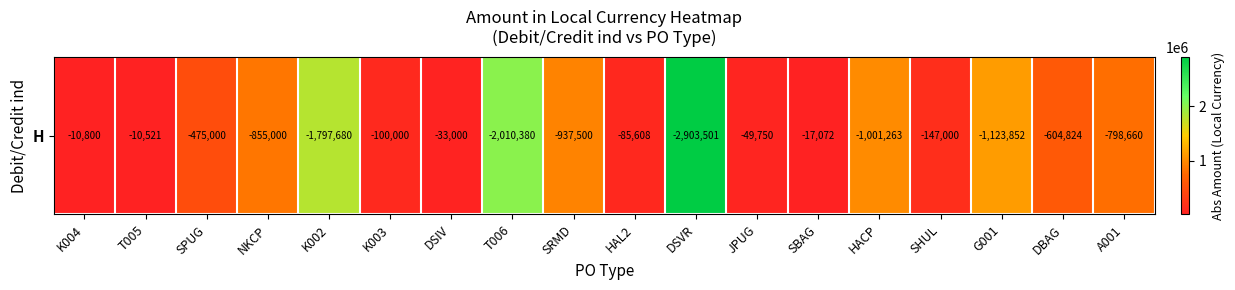

How many values exceed 604824?

8